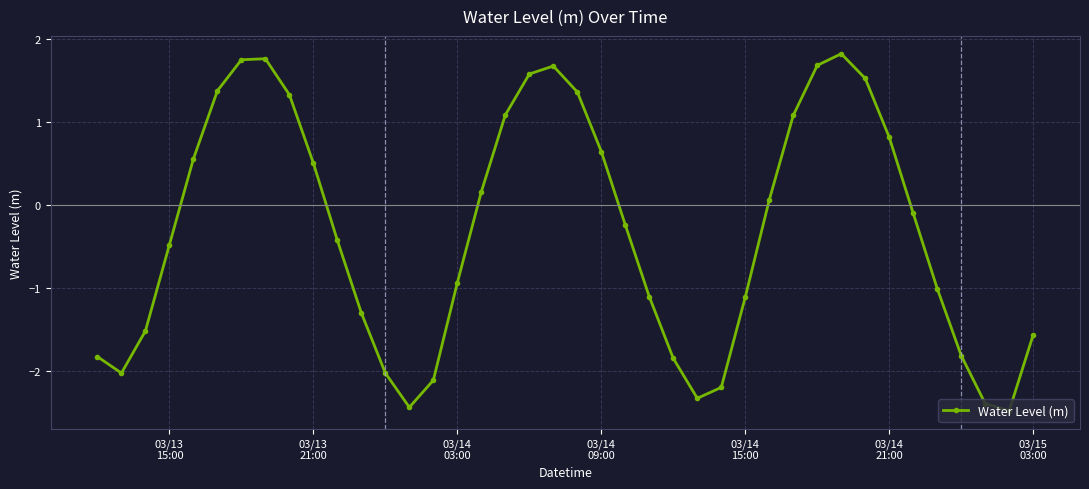

How many points are lower than both their immediate neighbors (excluding endpoints)?

4